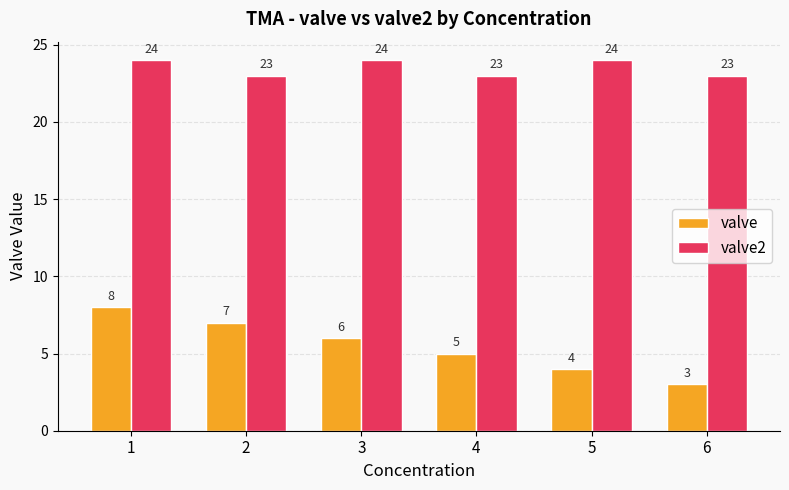

How many valve2 values are between 23 and 24?

6